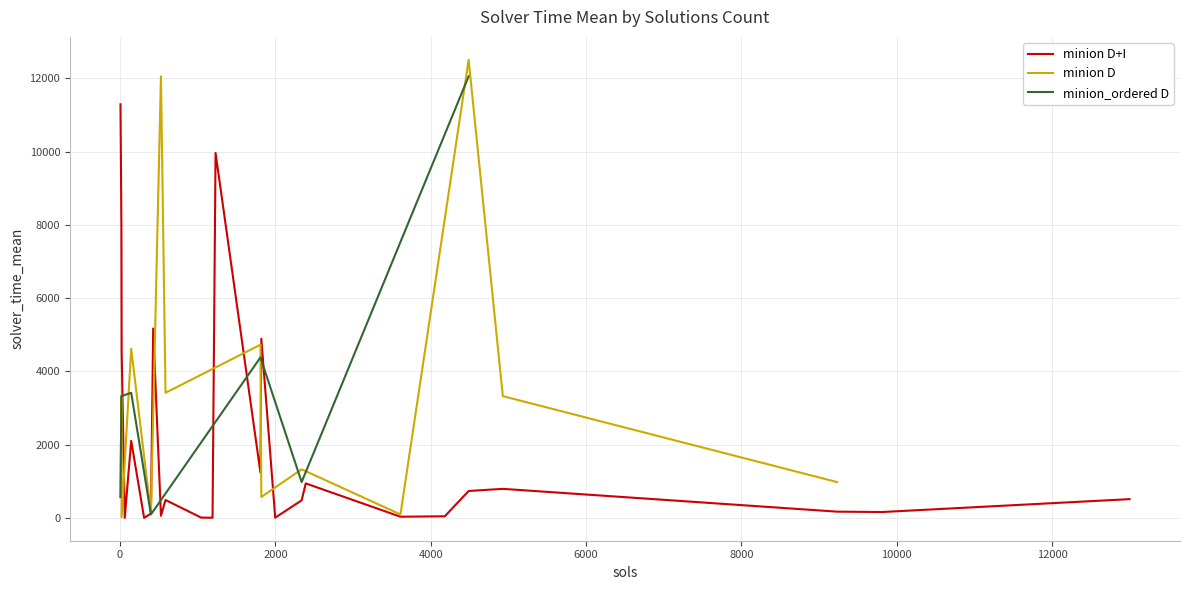

What is the minimum value shown in the chart?

6